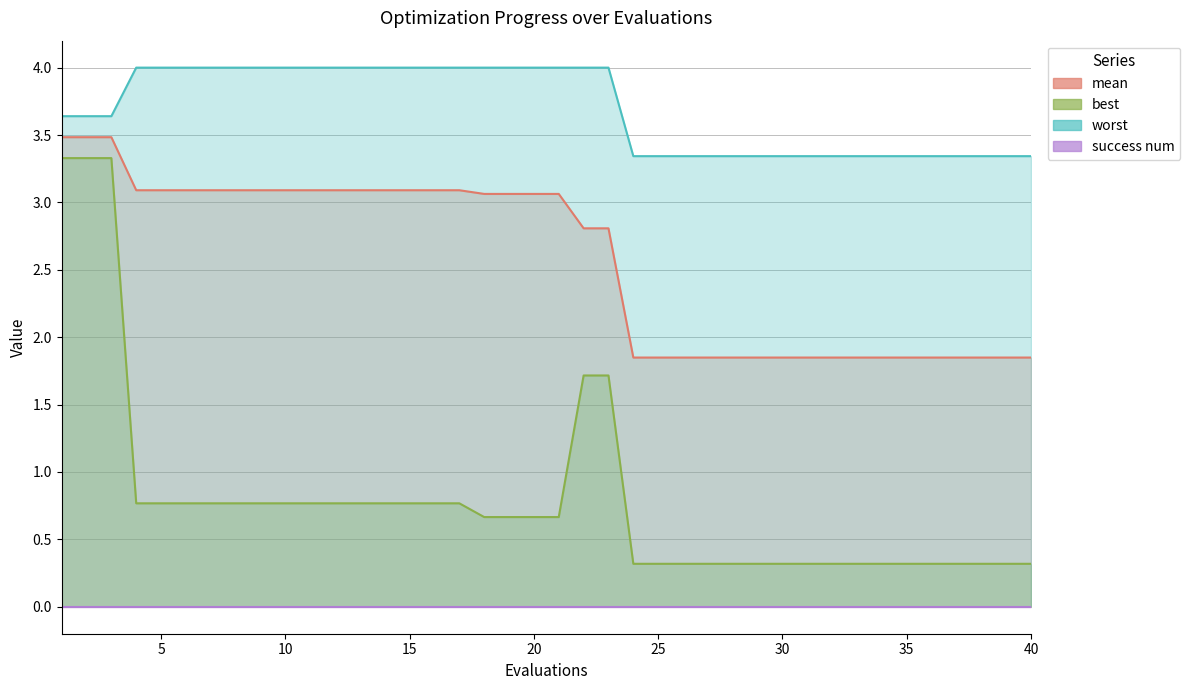

Which series has the largest range (max minus min)?

best line